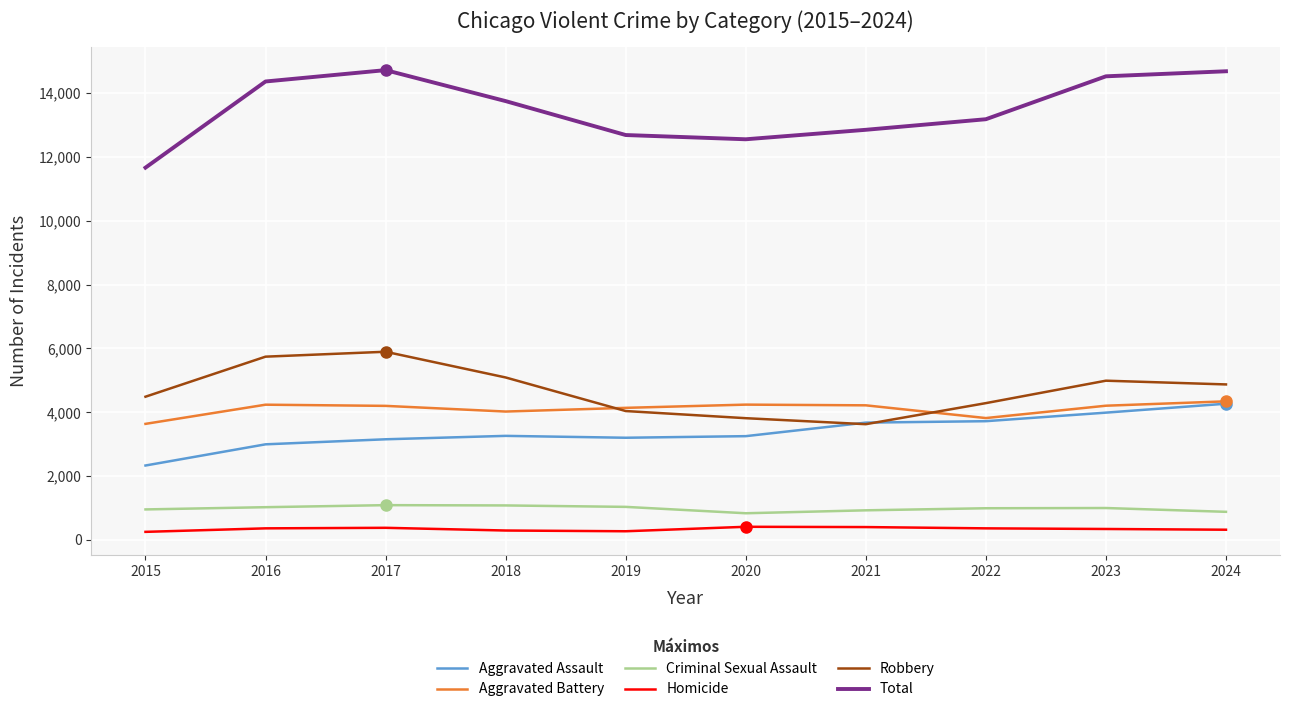

Does the chart display data point markers on the line(s)?

No